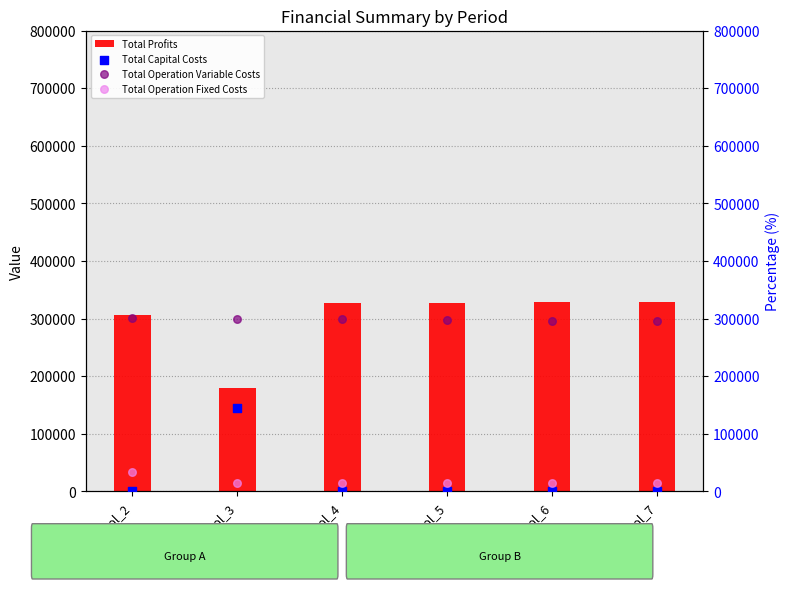

What are all the series names shown in the legend?

Total Profits, Total Capital Costs, Total Operation Variable Costs, Total Operation Fixed Costs